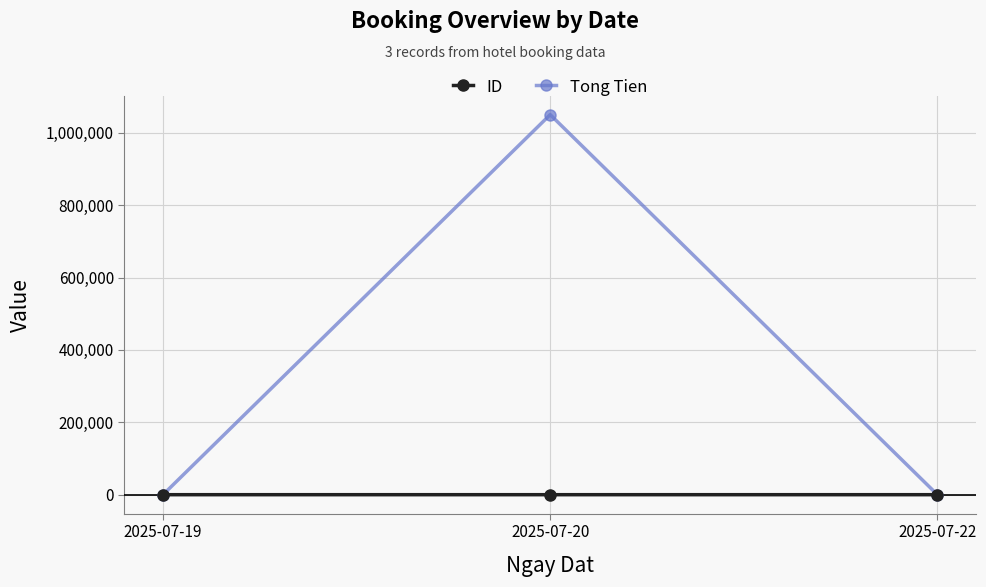

What are all the series names shown in the legend?

ID, Tong Tien